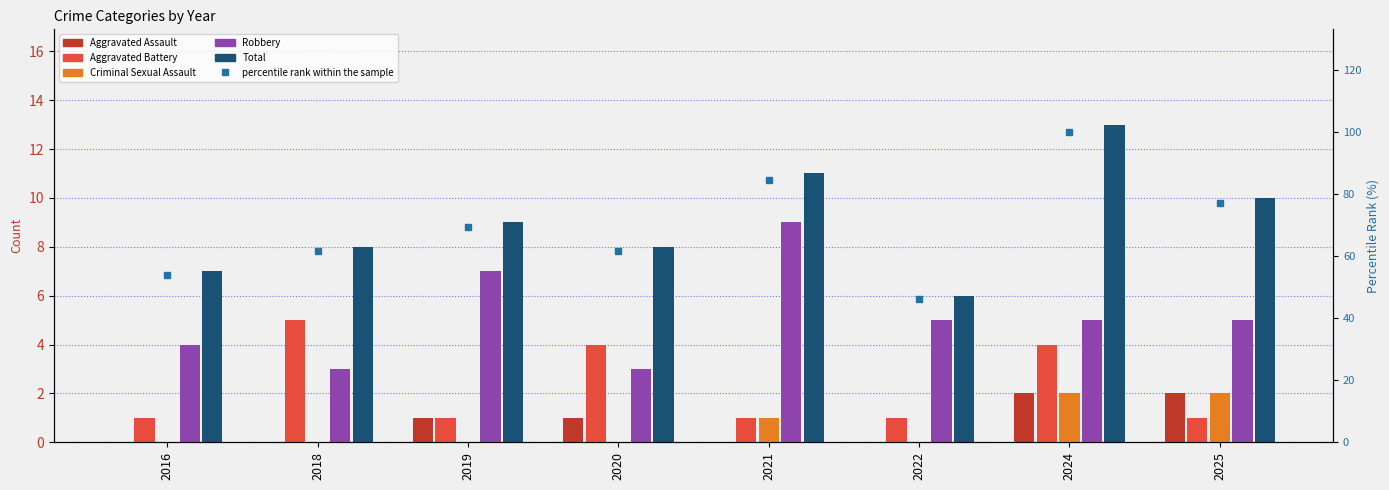

The value of Aggravated Battery at 2019 is 2. True or false?

False